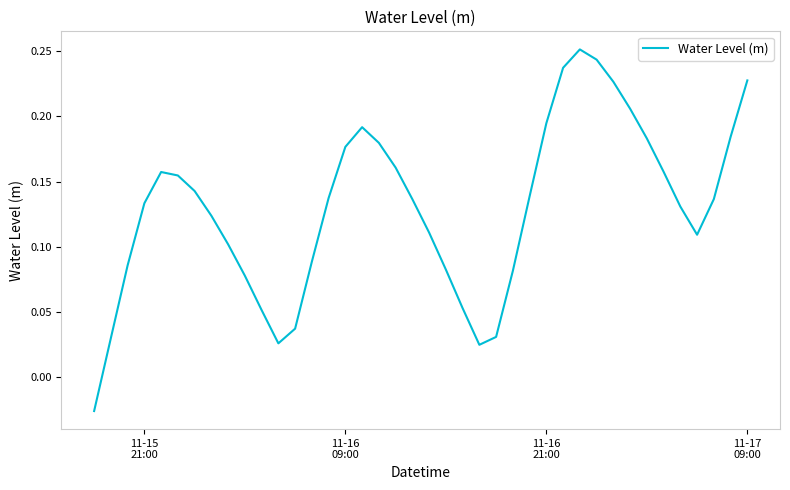

Does the chart have visible grid lines?

No